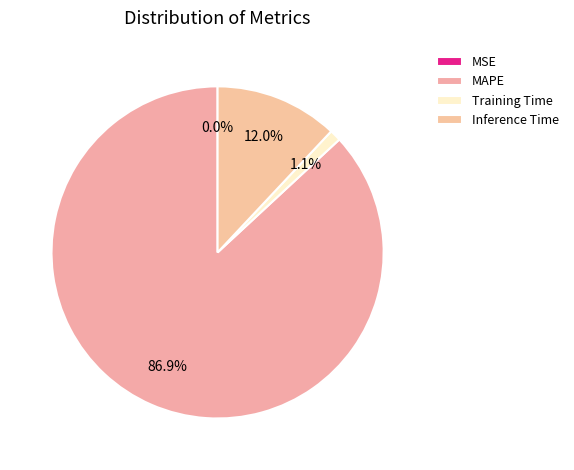

What percentage is the Training Time slice, to the nearest percent?

1%